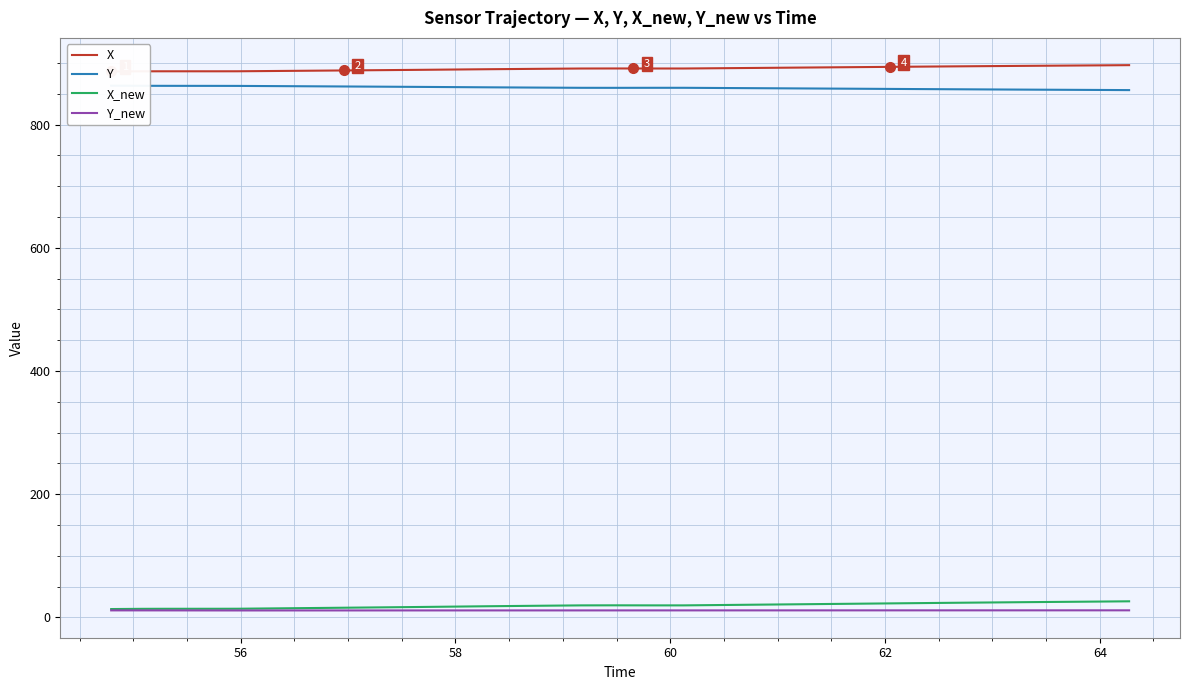

True or false: Y and Y_new cross at least once.

False